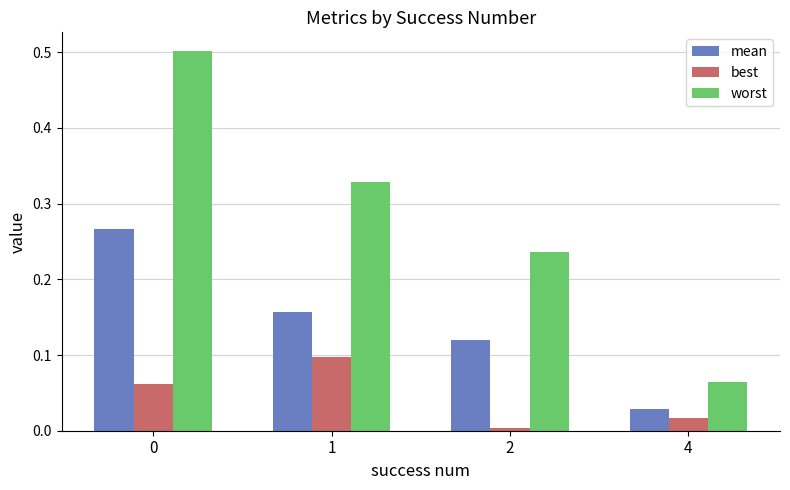

At which label is best closest to 0?

2